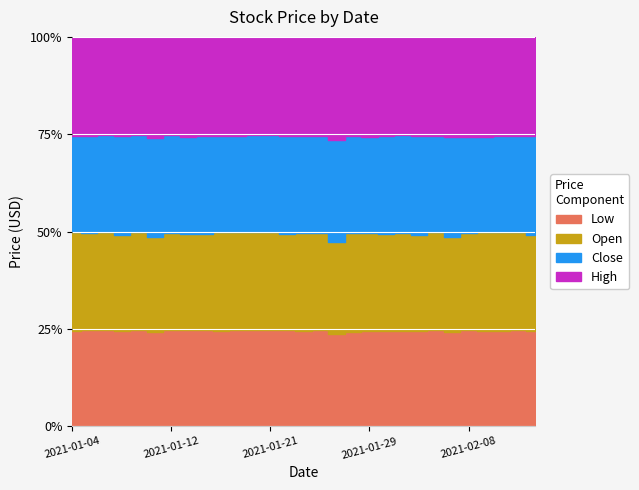

What value does the Close series have at 2021-01-27?

24.3